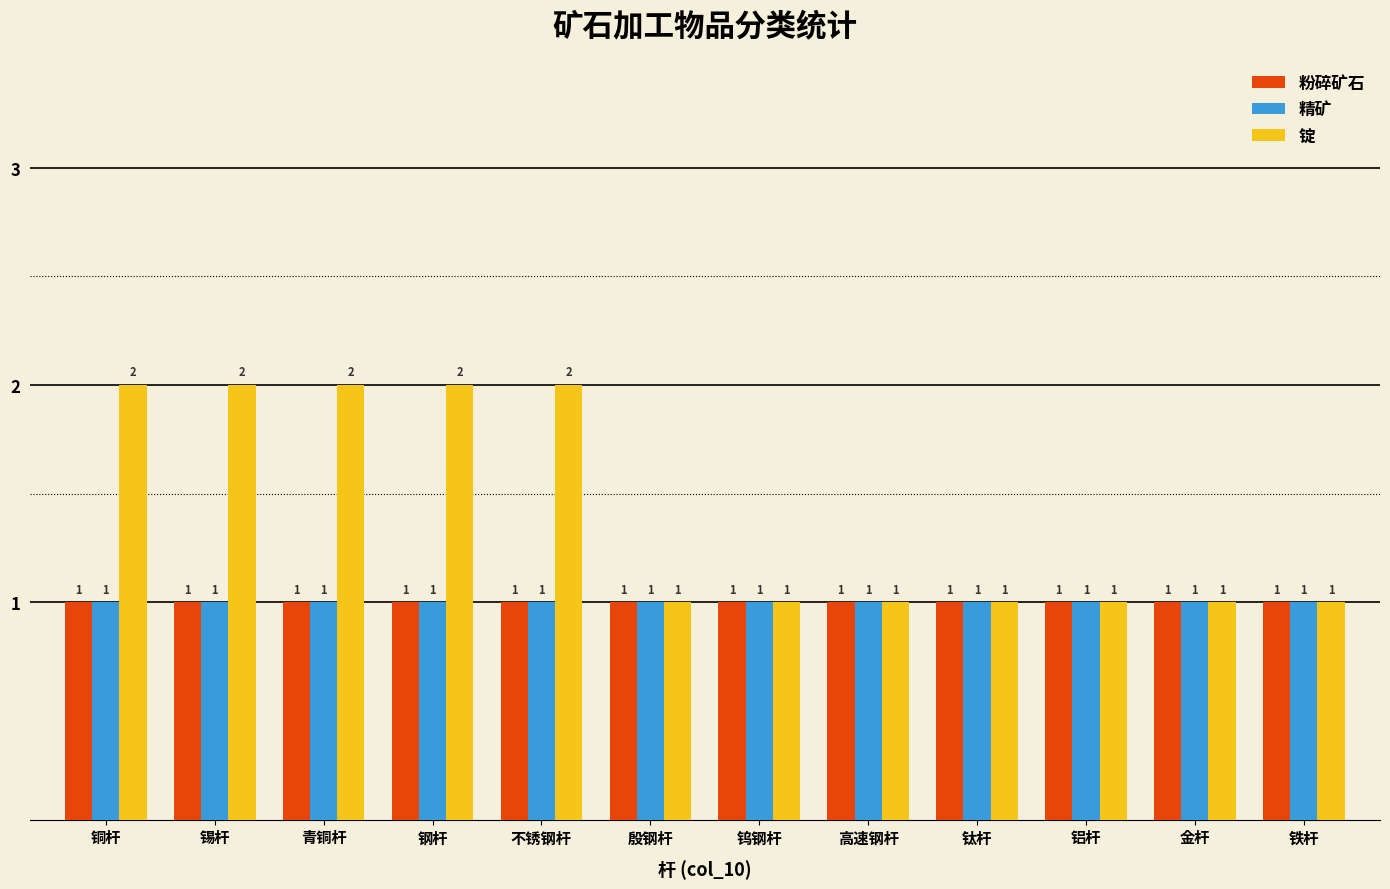

The 粉碎矿石 series shows 0 at 铜杆. True or false?

False